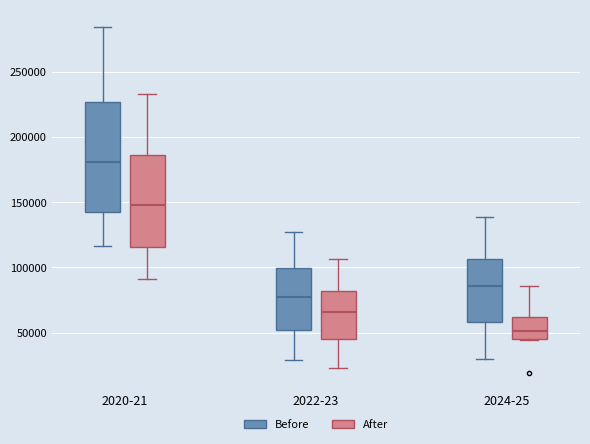

Reading left to right, transcribe this box plot: for each box, give where its median line is, the range the box spans, and where its two whiskers end, as read against the y-axis. The values are not printed on the chart, so give them approximately, as read against the axis.

2020-21 (Before): median 180000, box 140000 to 225000, whiskers 115000 to 285000
2020-21 (After): median 150000, box 115000 to 185000, whiskers 90000 to 235000
2022-23 (Before): median 75000, box 50000 to 100000, whiskers 30000 to 125000
2022-23 (After): median 65000, box 45000 to 80000, whiskers 25000 to 105000
2024-25 (Before): median 85000, box 60000 to 105000, whiskers 30000 to 140000
2024-25 (After): median 50000, box 45000 to 60000, whiskers 45000 to 85000